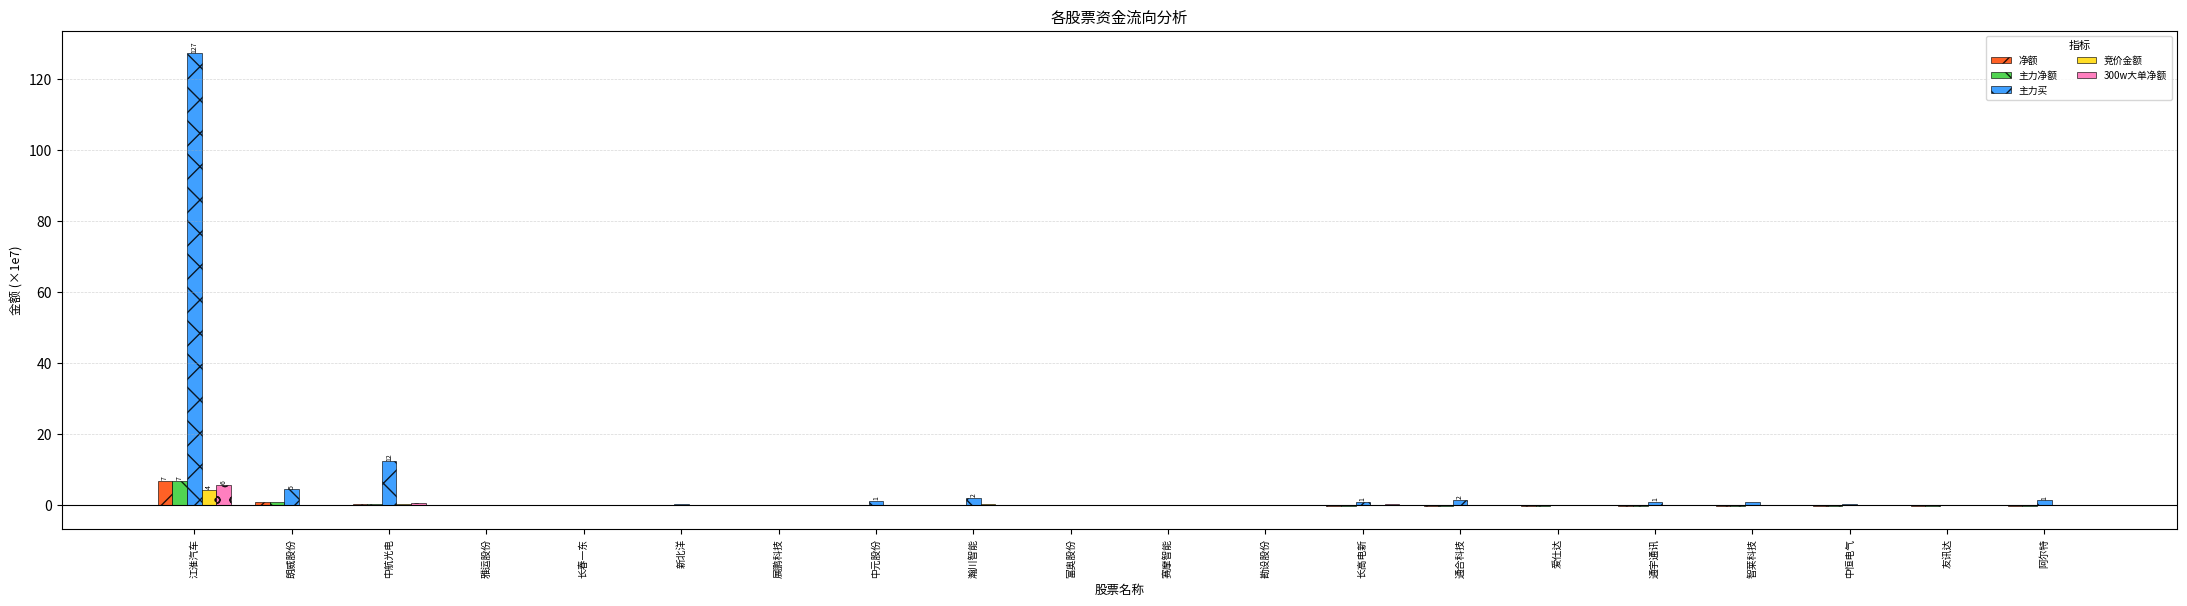

At which label is 主力买 closest to 63?

中航光电